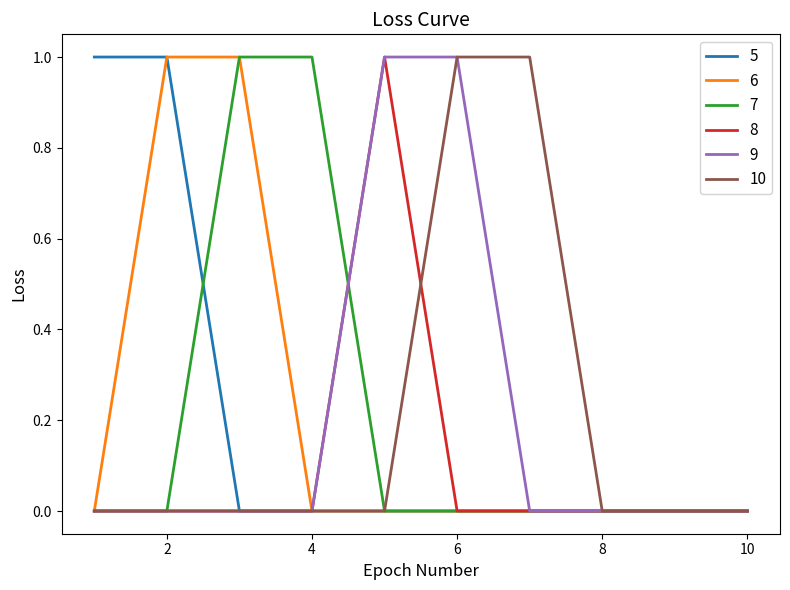

Is this an area chart (filled region under the line)?

No